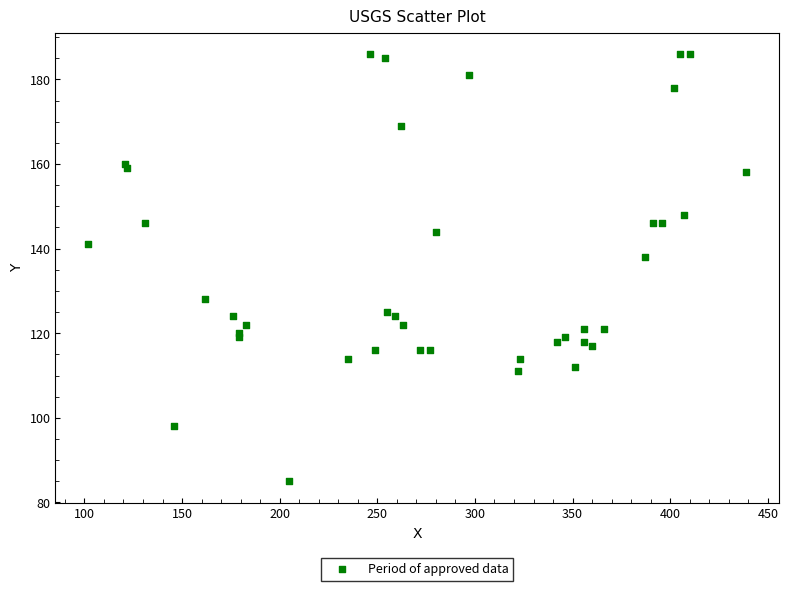

What Y value in the scatter plot is closest to 135?

138